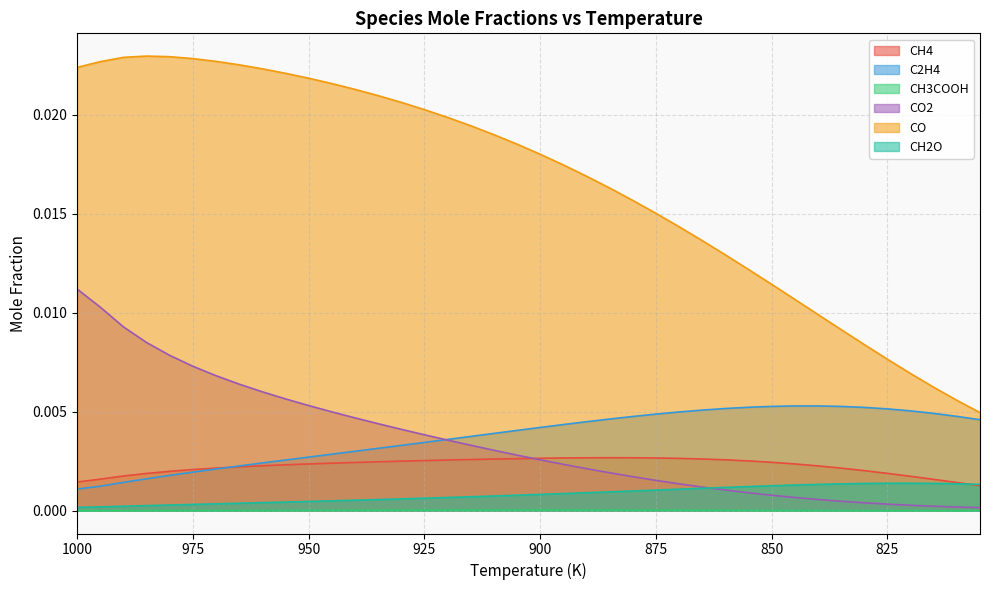

What are all the series names shown in the legend?

CH4, C2H4, CH3COOH, CO2, CO, CH2O